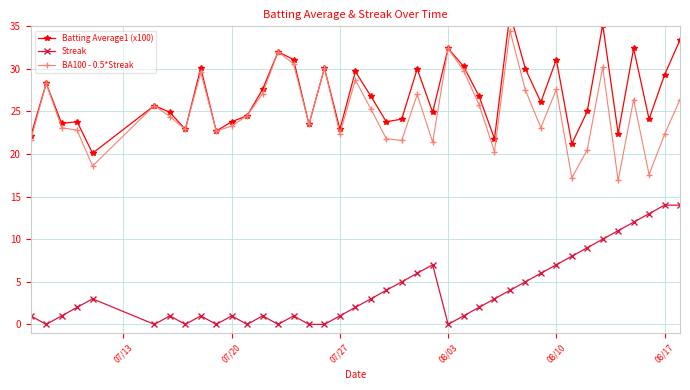

True or false: Streak and BA100 - 0.5*Streak cross at least once.

False